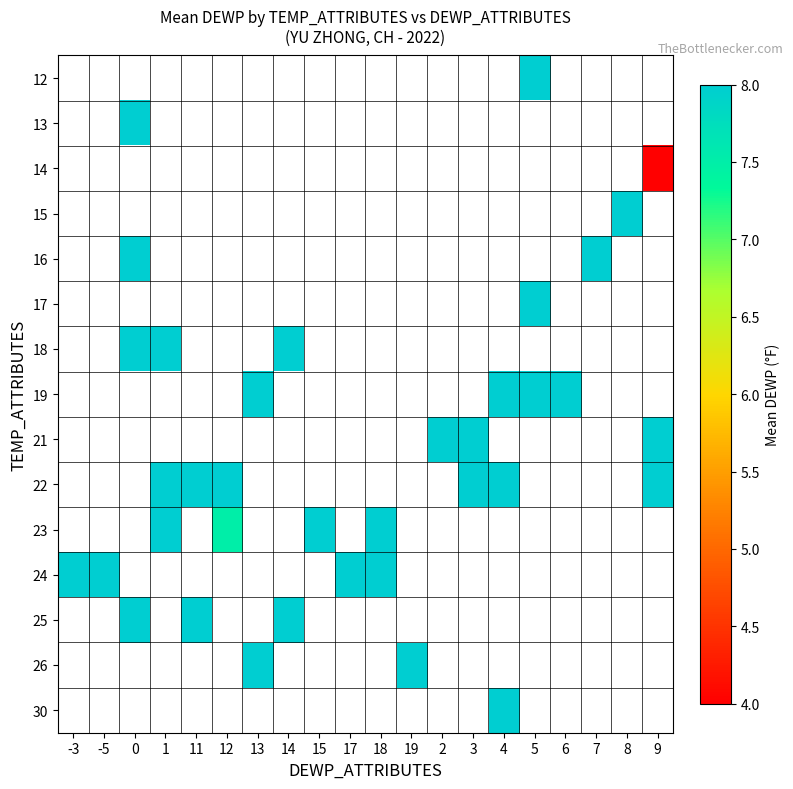

How many distinct data groups are displayed?

15